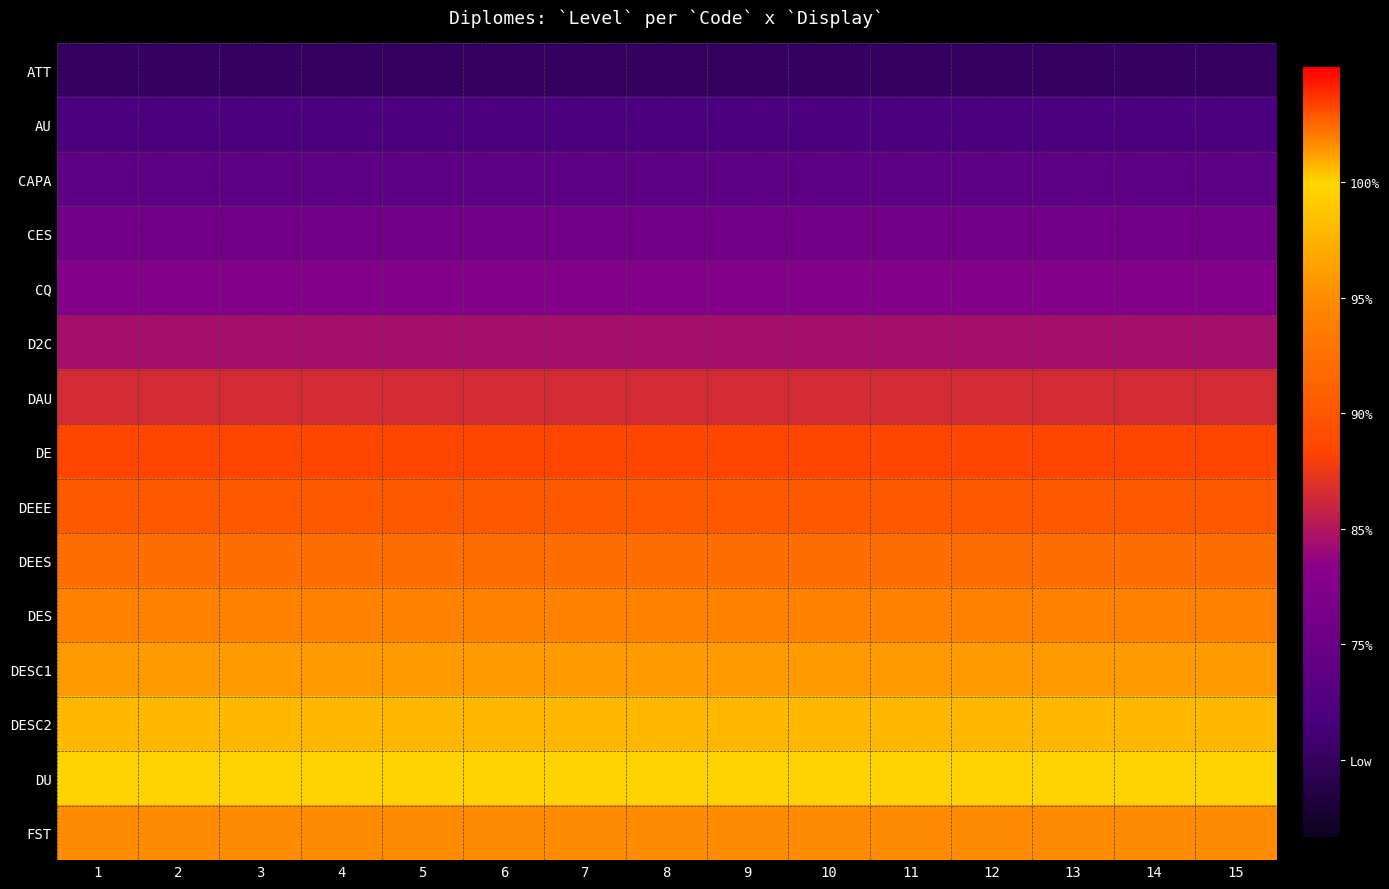

Which series has the largest total across all categories?

FST